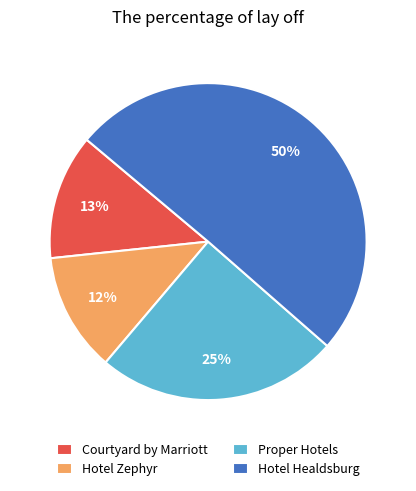

Approximately how many times larger is the value at Hotel Healdsburg compared to Proper Hotels?

2.0